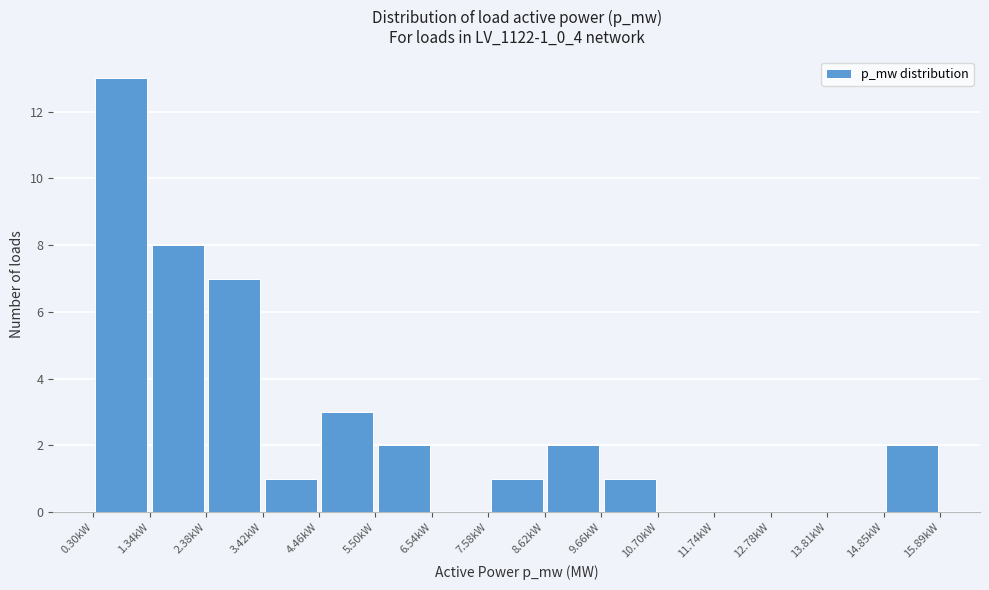

Reading left to right, transcribe this chart: for each bar, give the range it covers on the x-axis and its height. Neither the bar edges nor the heights are printed on the chart, so give them approximately, as read against the axes.

0.4 to 1.4: 13
1.4 to 2.4: 8
2.4 to 3.4: 7
3.4 to 4.4: 1
4.4 to 5.4: 3
5.4 to 6.6: 2
6.6 to 7.6: 0
7.6 to 8.6: 1
8.6 to 9.6: 2
9.6 to 10.6: 1
10.6 to 11.8: 0
11.8 to 12.8: 0
12.8 to 13.8: 0
13.8 to 14.8: 0
14.8 to 15.8: 2